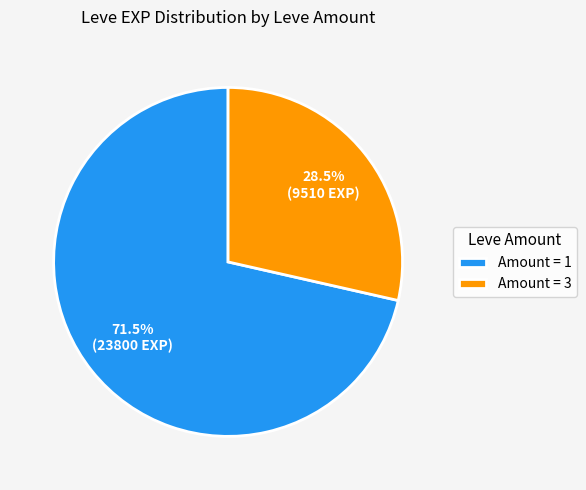

Is there any slice that represents more than half of the pie?

Yes